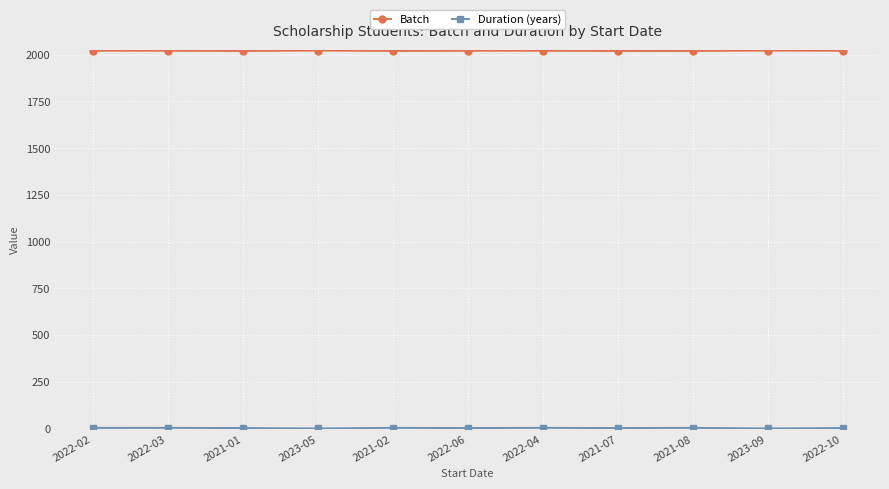

What position from the left is 2021-07?

8